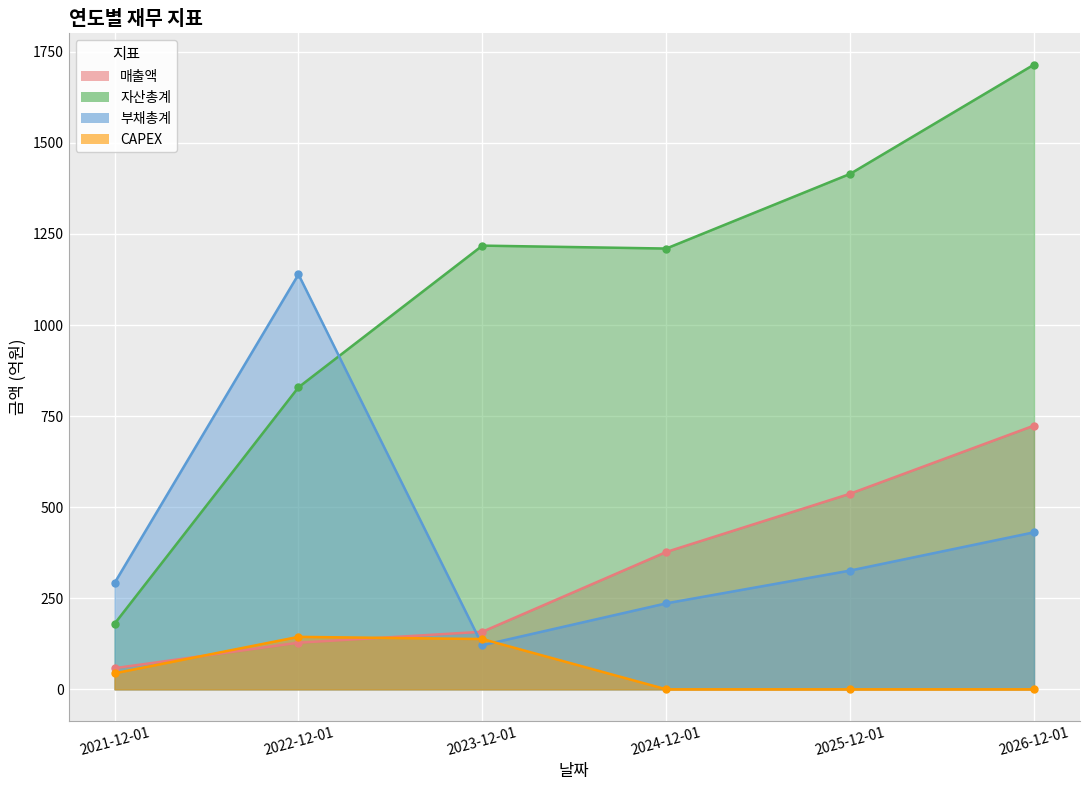

At which label is CAPEX closest to 72?

2021-12-01